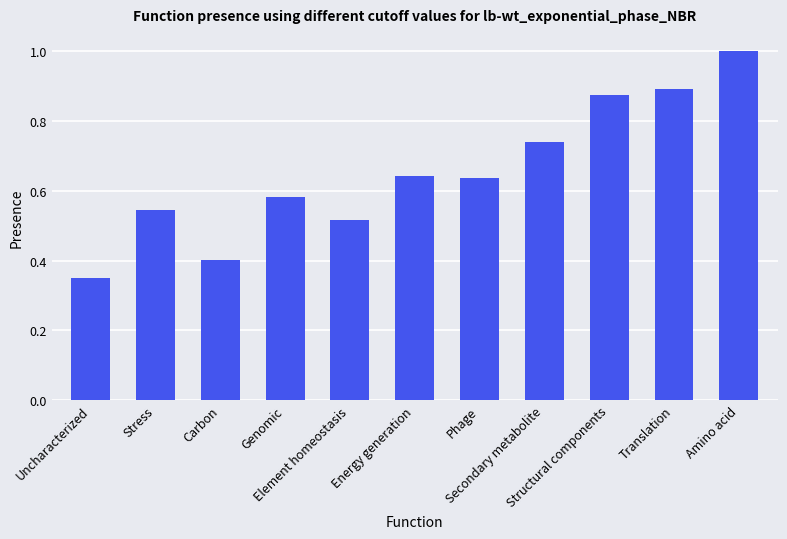

Which has a higher value, Amino acid or Carbon?

Amino acid